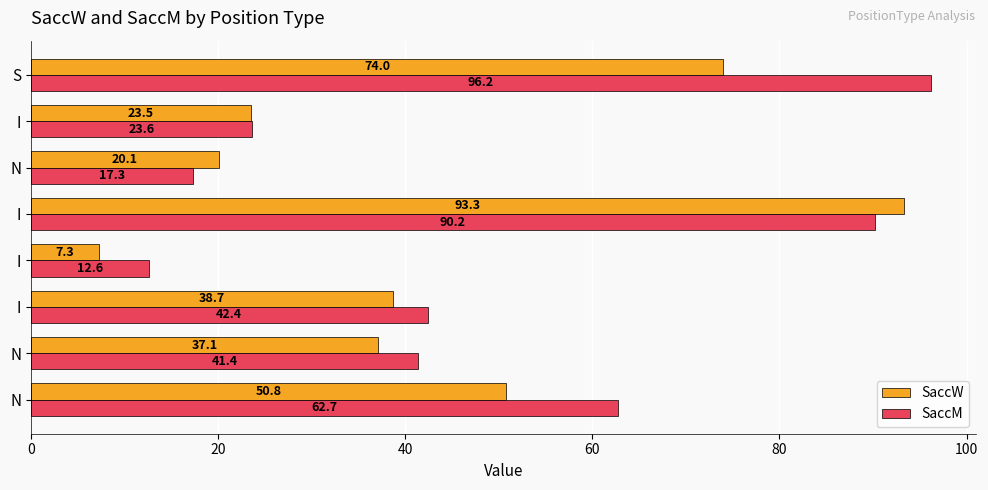

How many values in the SaccM series exceed 42?

4